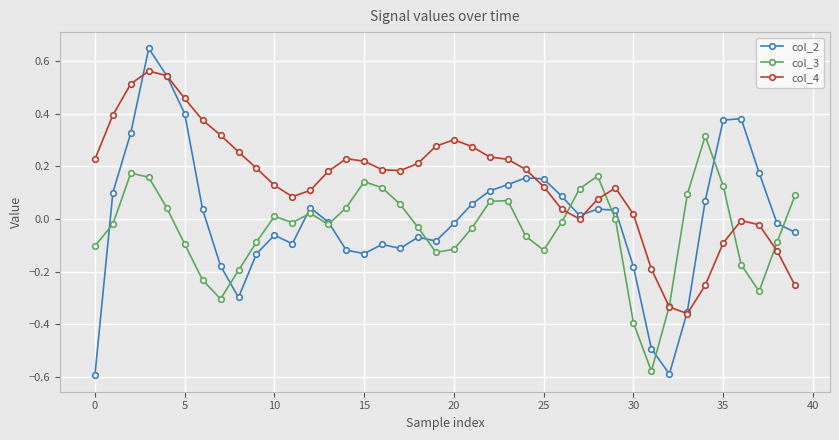

True or false: col_3 has more than 1 points higher than both neighbors.

True